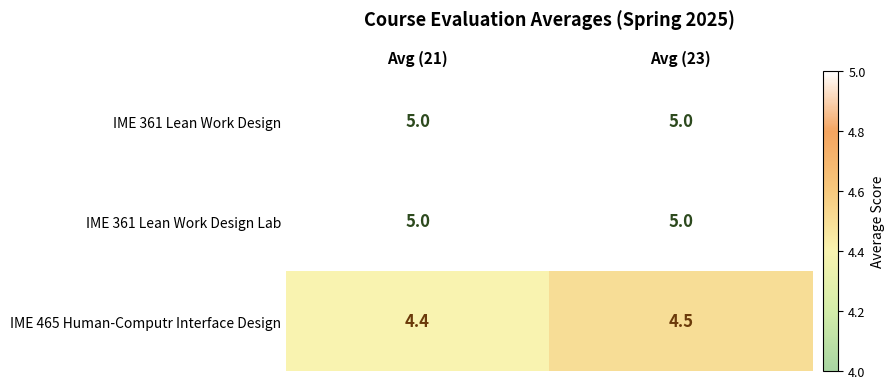

At which category does the chart reach its minimum across all series?

Avg (21)